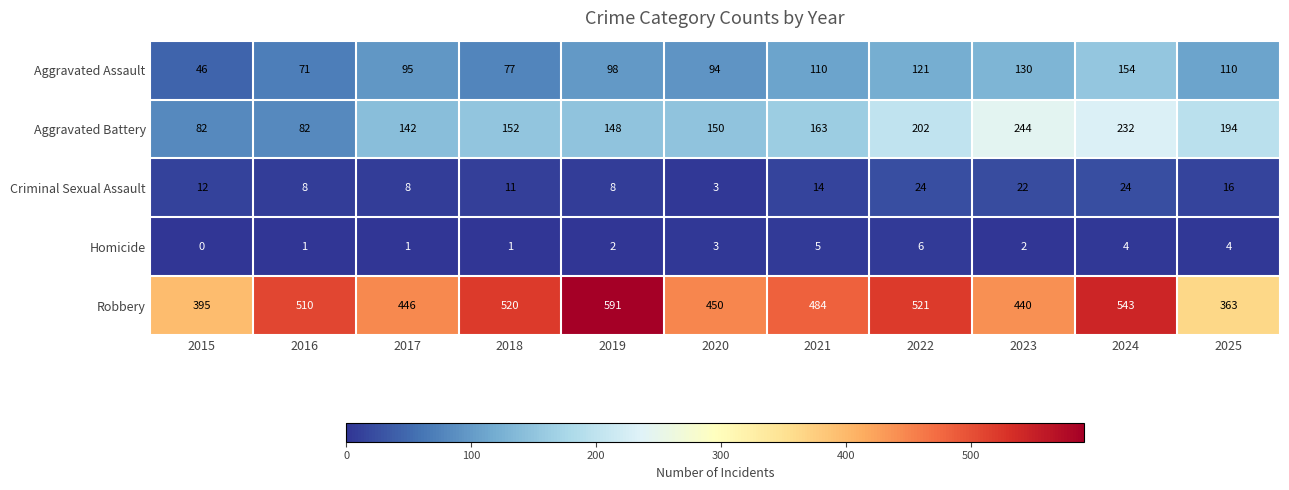

At 2015, list the series in order from smallest to largest.

Homicide, Criminal Sexual Assault, Aggravated Assault, Aggravated Battery, Robbery